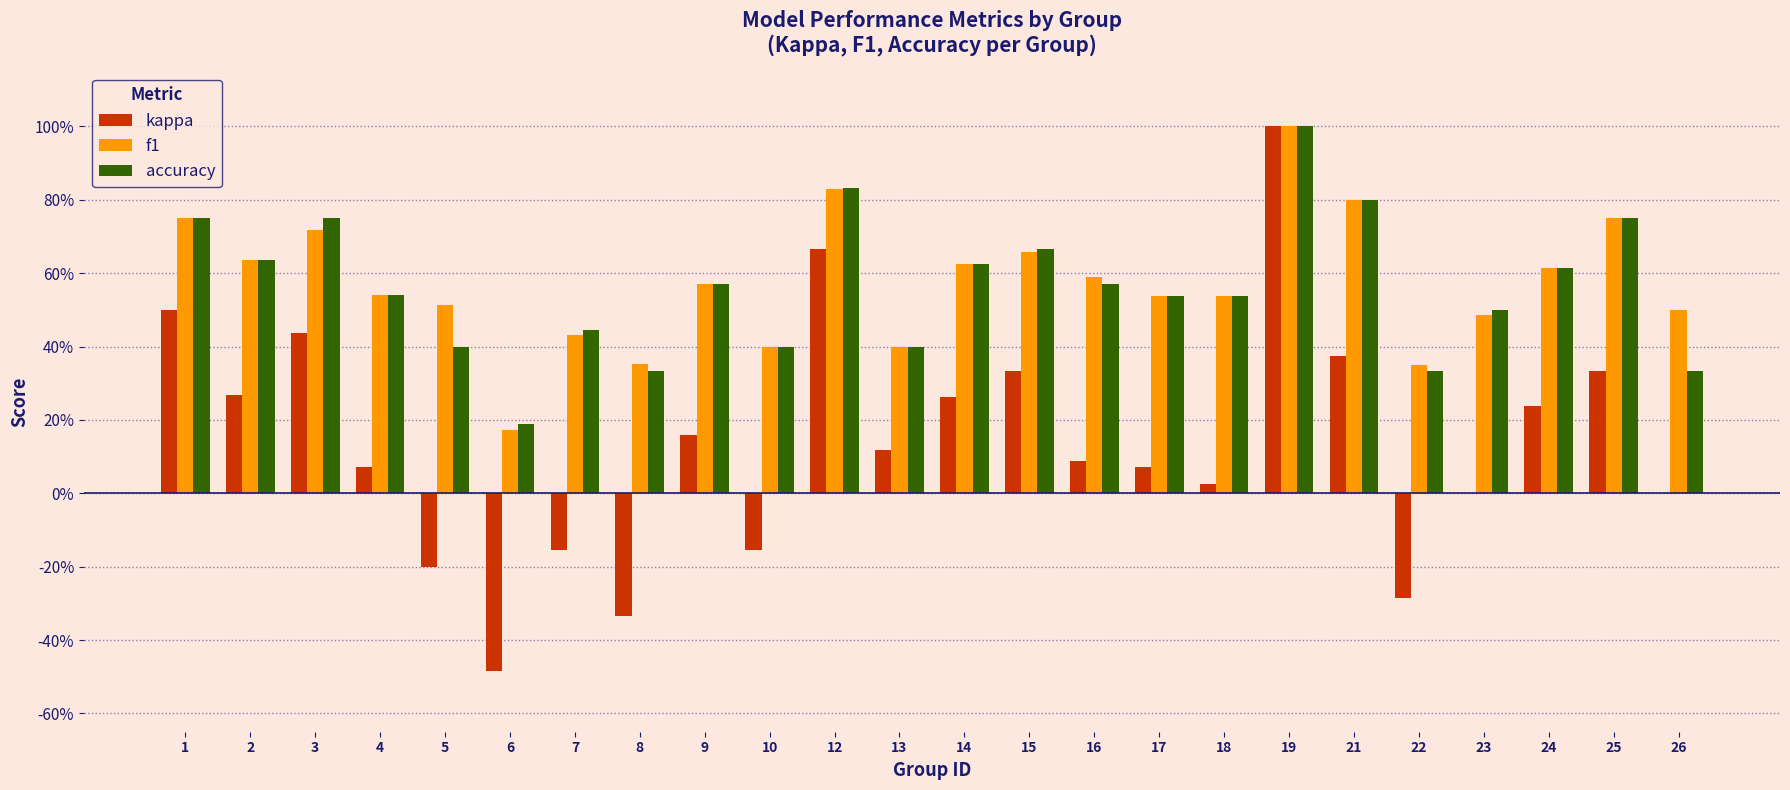

List the labels in order of kappa value, smallest first.

6, 8, 22, 5, 7, 10, 23, 26, 18, 4, 17, 16, 13, 9, 24, 14, 2, 15, 25, 21, 3, 1, 12, 19